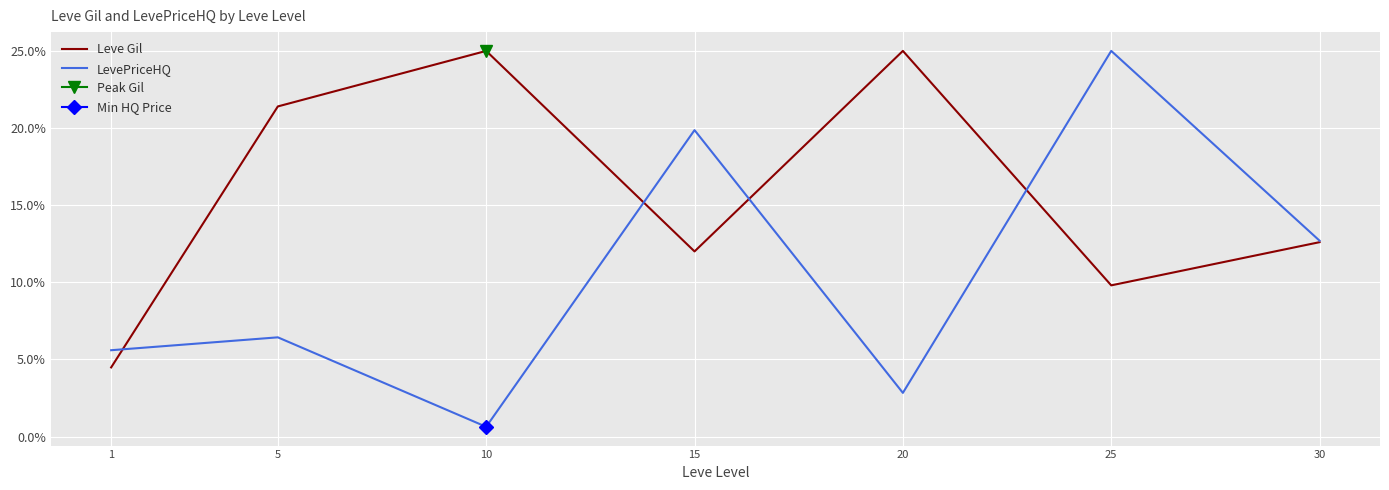

Is the value of Leve Gil at 25 greater than the value of LevePriceHQ at 1?

Yes